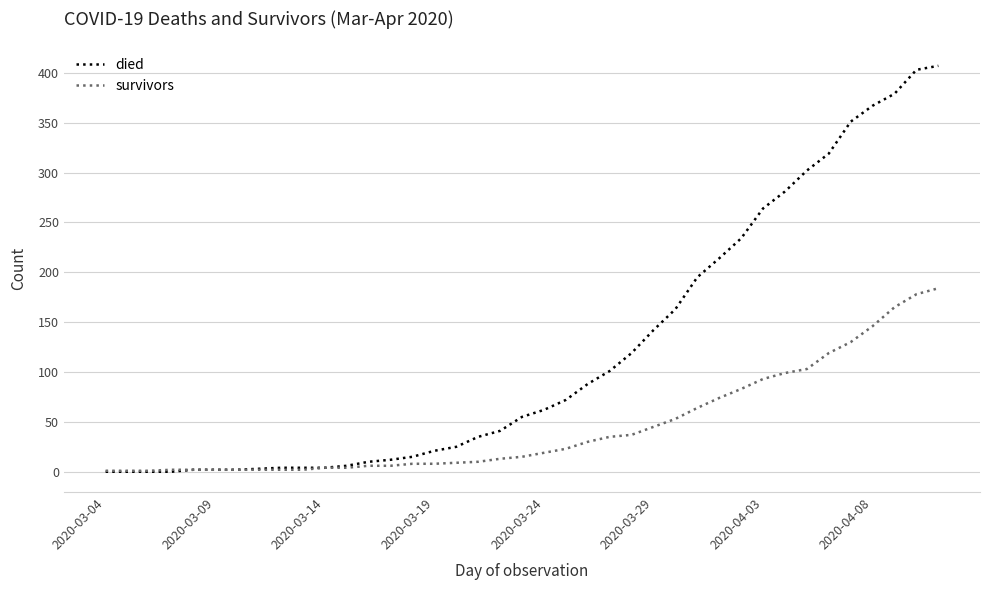

What is the maximum value for died?

407